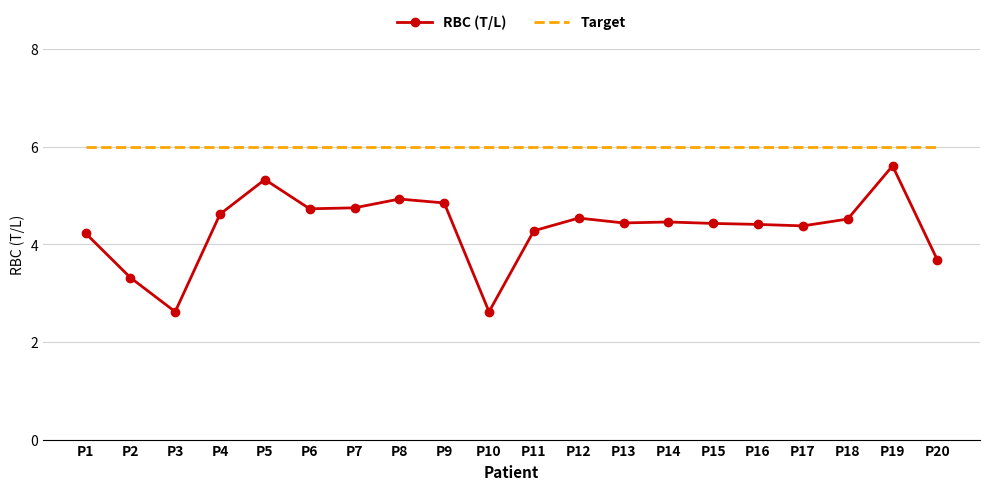

What is the greatest value displayed?

6.0